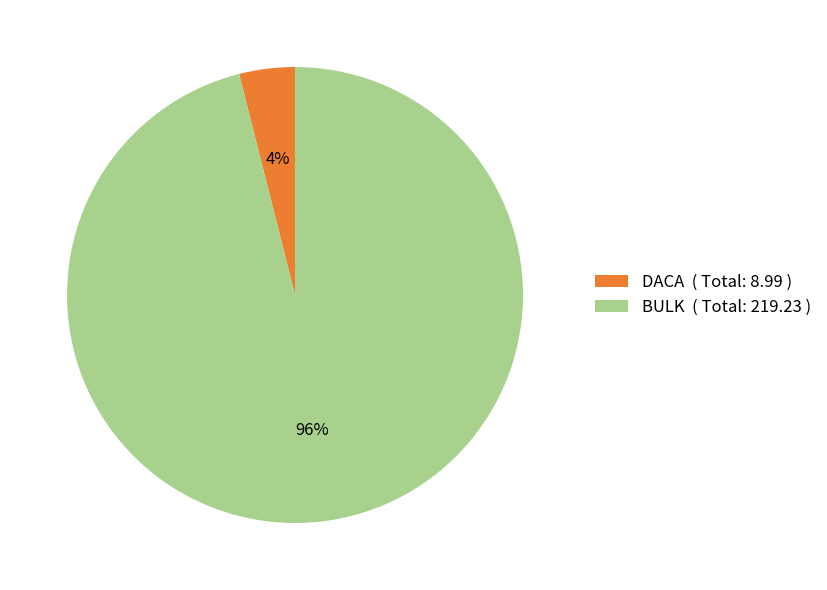

To the nearest percent, what is the difference between the BULK ( Total: 219.23 ) and DACA ( Total: 8.99 ) slice percentages?

92%